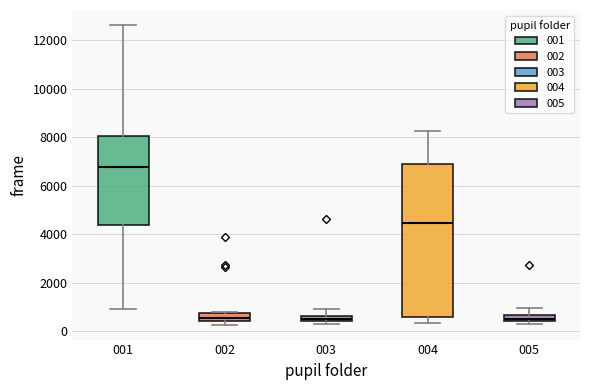

Where is the upper edge of the box at x = 005 on the y-axis? The values are not printed on the chart, so give them approximately, as read against the axis.

600